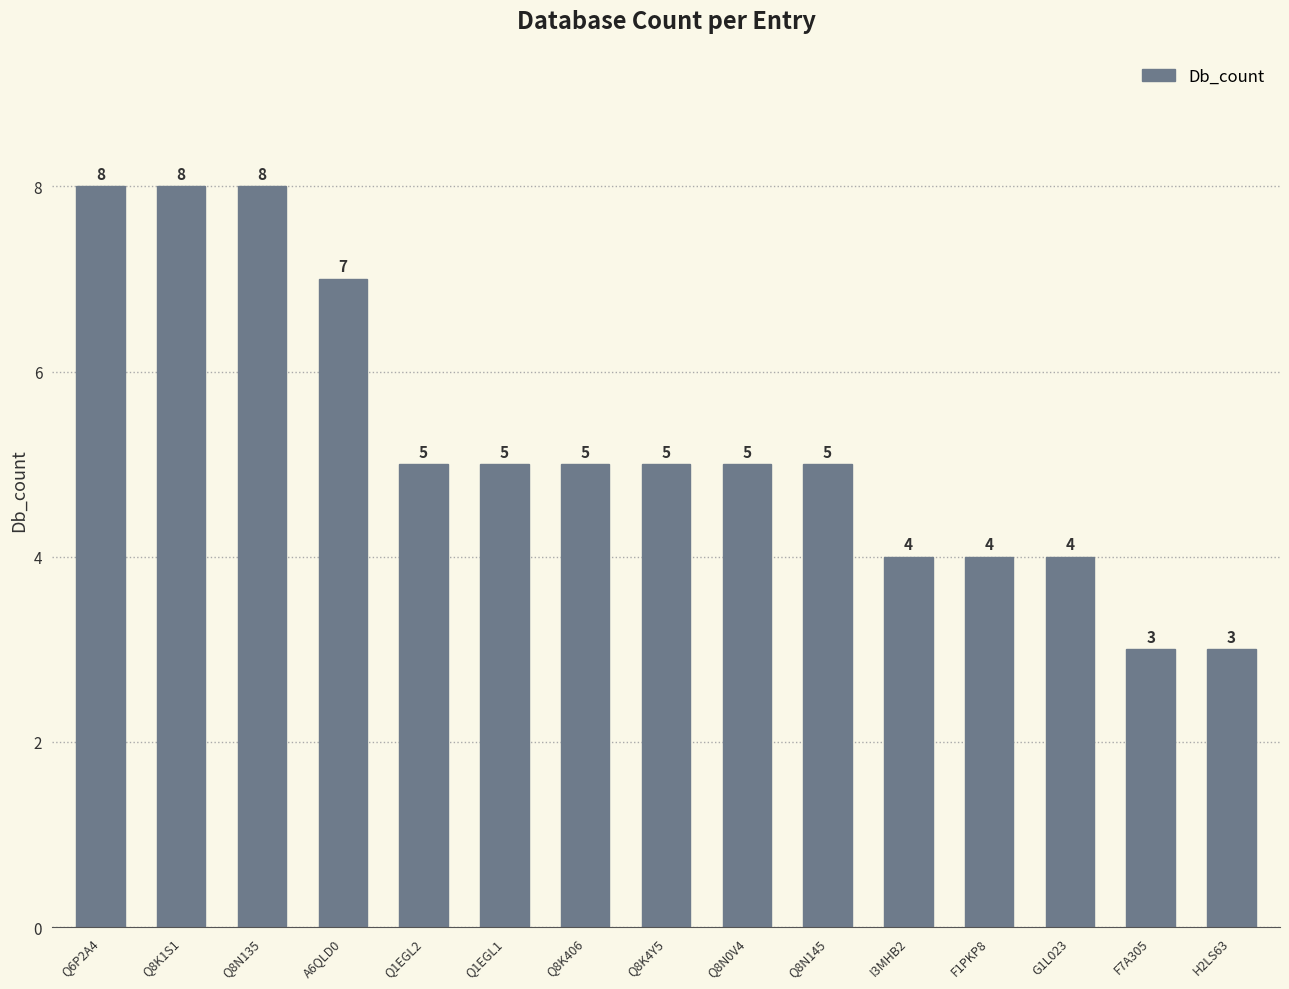

Does the chart contain stacked bars?

No